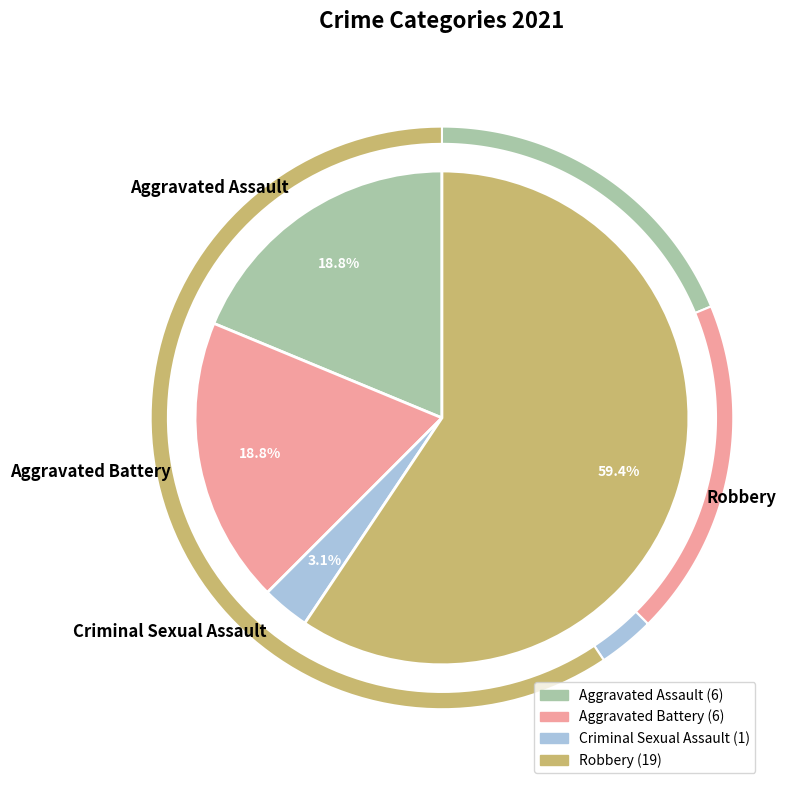

How many slices are in this pie chart?

4